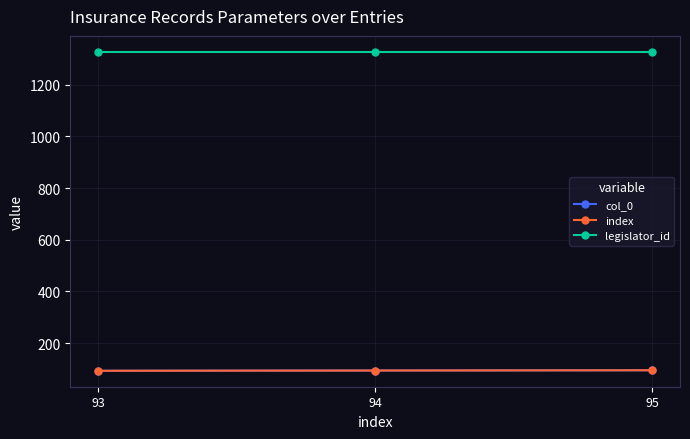

Does the chart have visible grid lines?

Yes